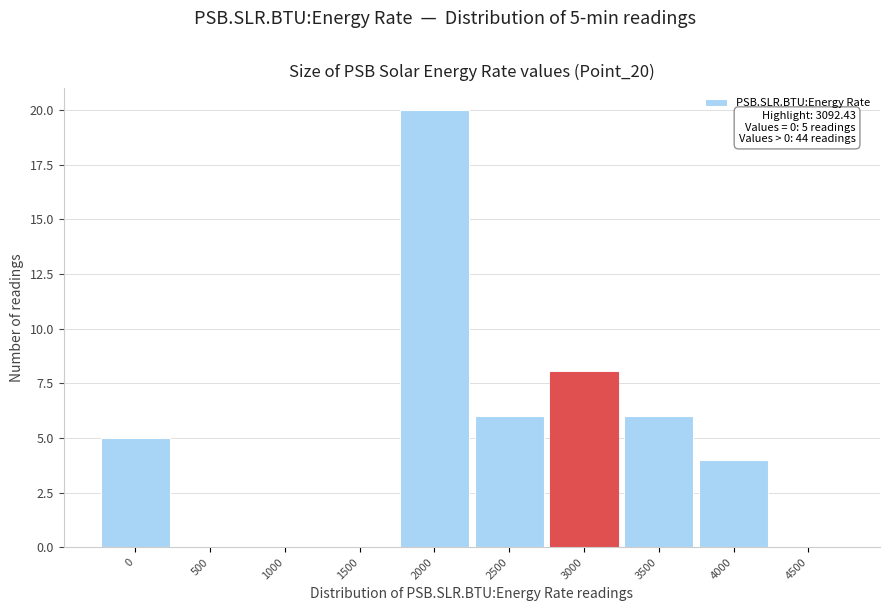

Reading left to right, list all the values displayed in this chart.

0=5	500=0	1000=0	1500=0	2000=20	2500=6	3000=8	3500=6	4000=4	4500=0